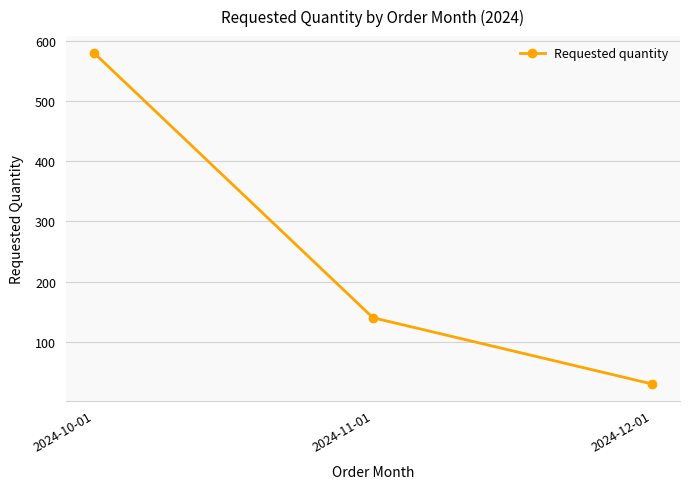

Rank the categories by value from lowest to highest.

2024-12-01, 2024-11-01, 2024-10-01